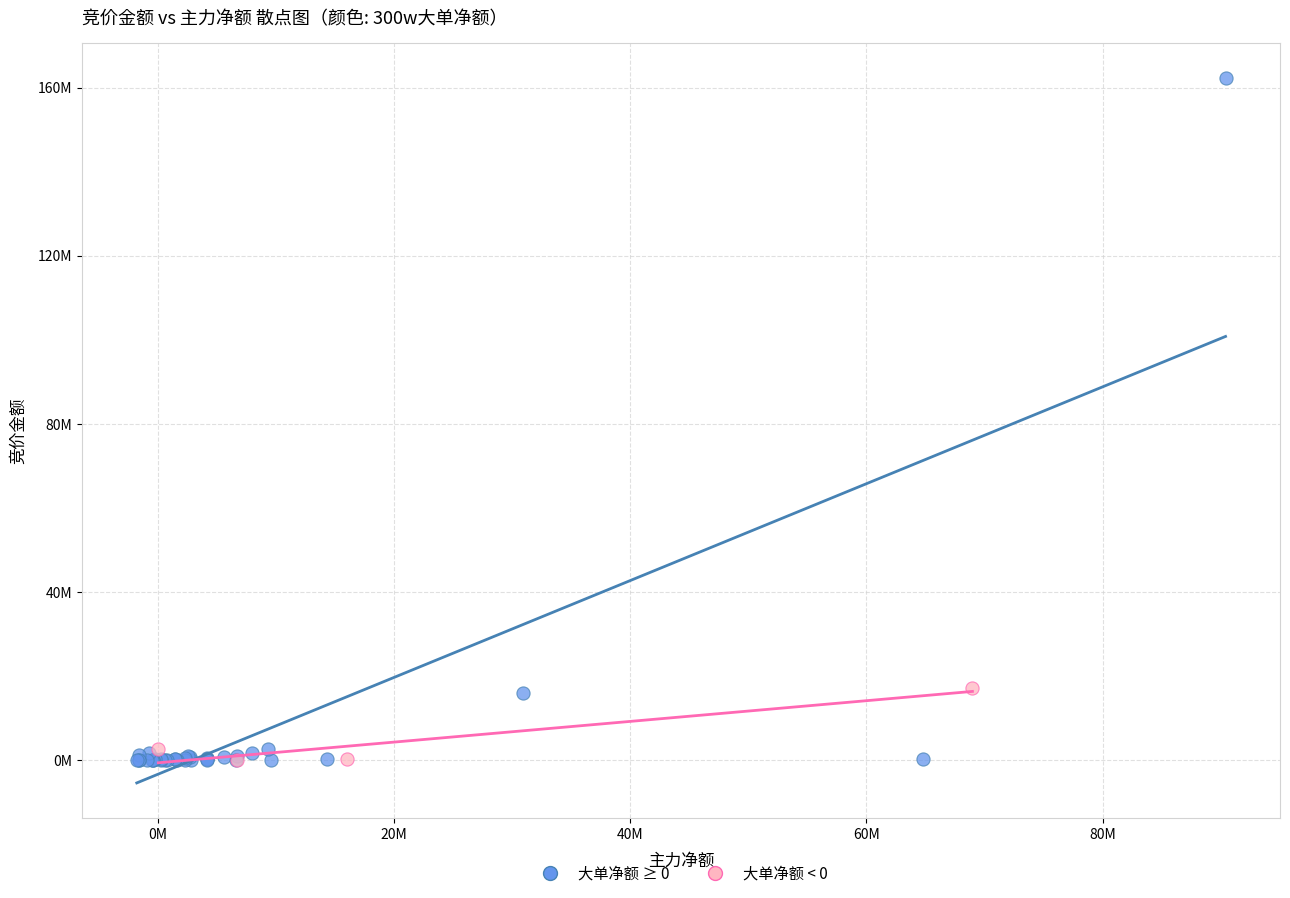

What are all the series names shown in the legend?

大单净额 ≥ 0, 大单净额 < 0